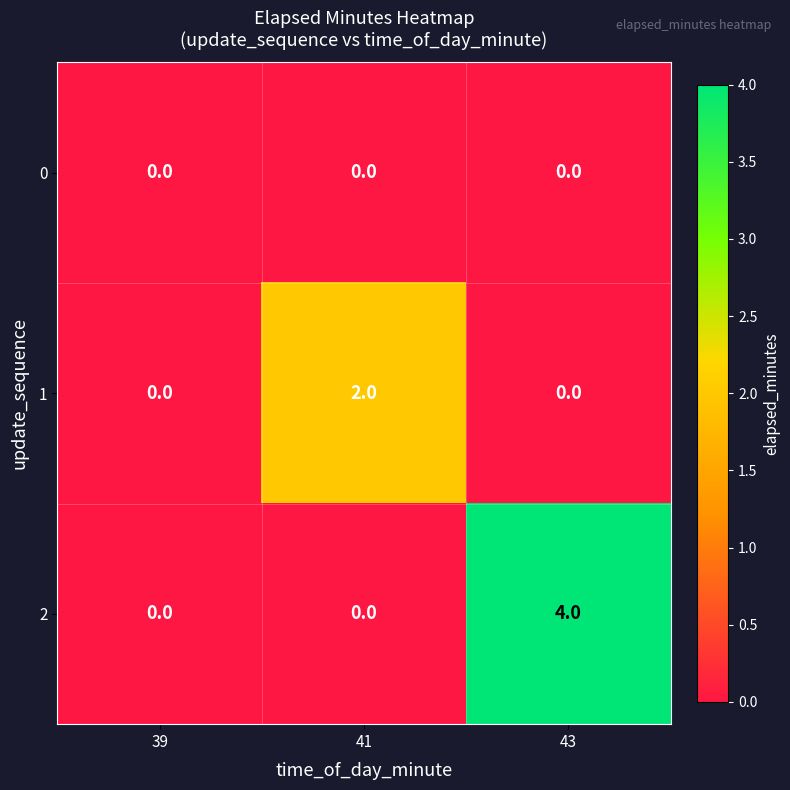

True or false: 2 has a value of 2 at 41.

False